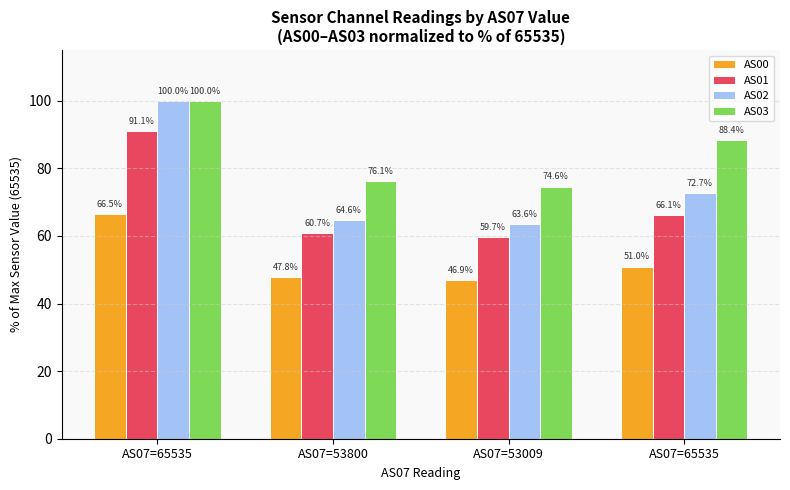

What is the sum of all AS02 values?

300.9